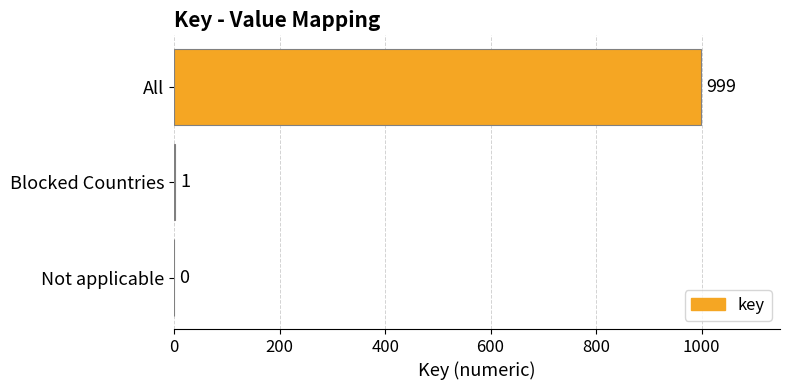

What is the sum of all values?

1000